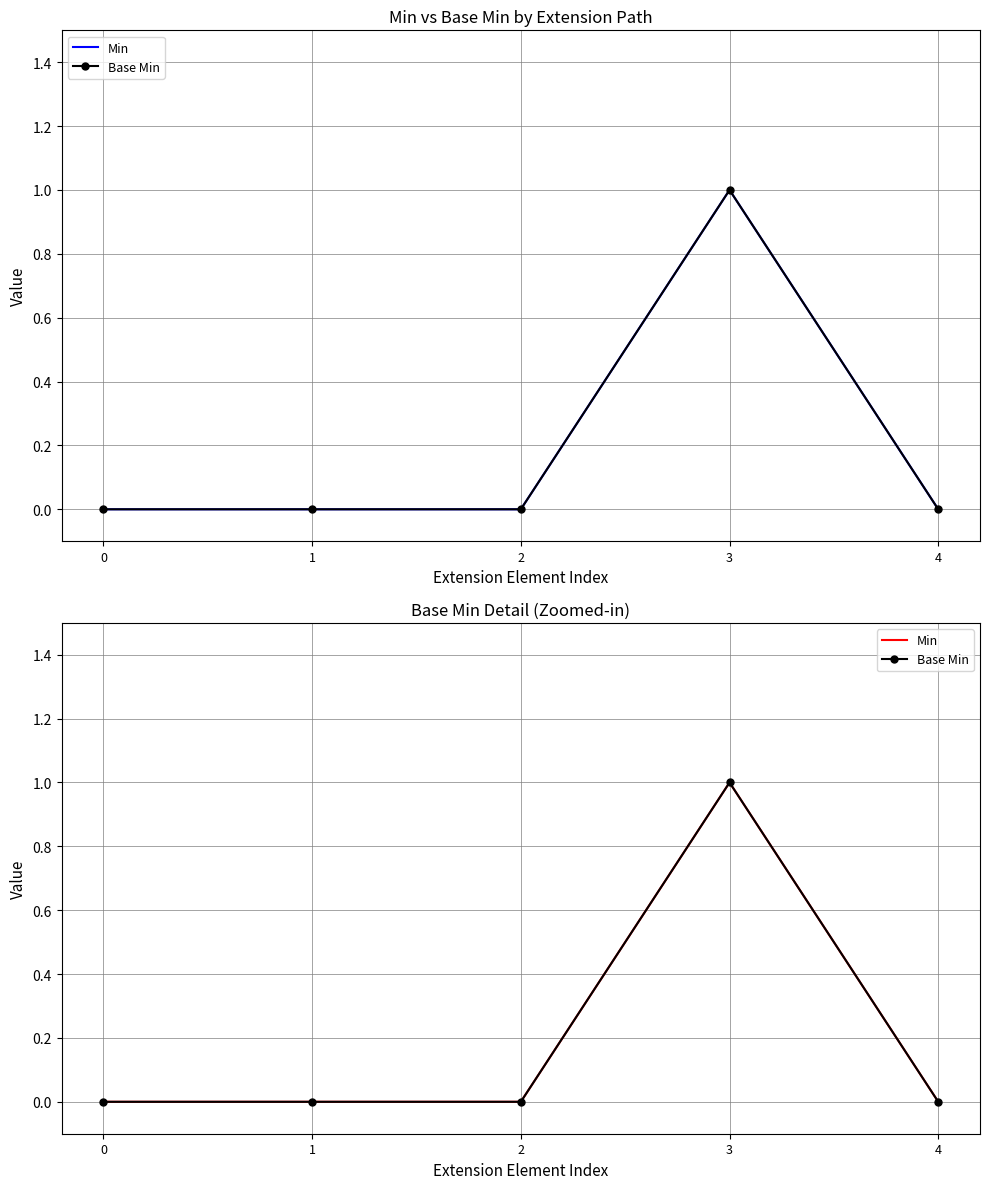

Is it true that Base Min equals 0 at 4?

True